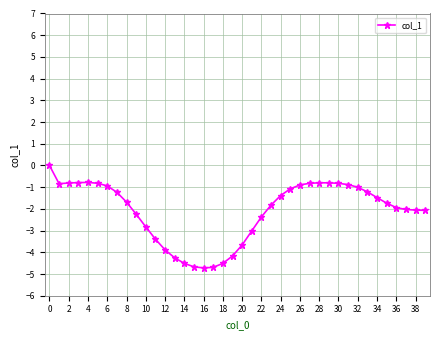

What is the value of the 13th point from the left?

-3.9